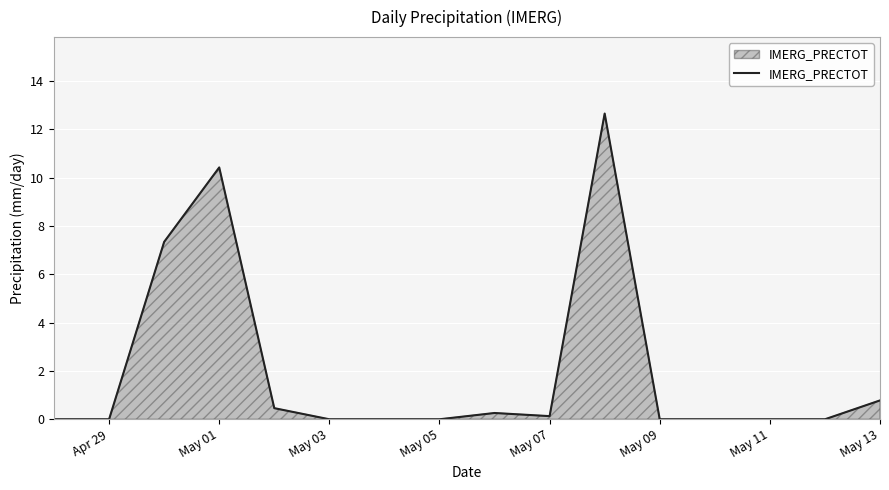

What is the difference between the maximum and minimum values?

12.7